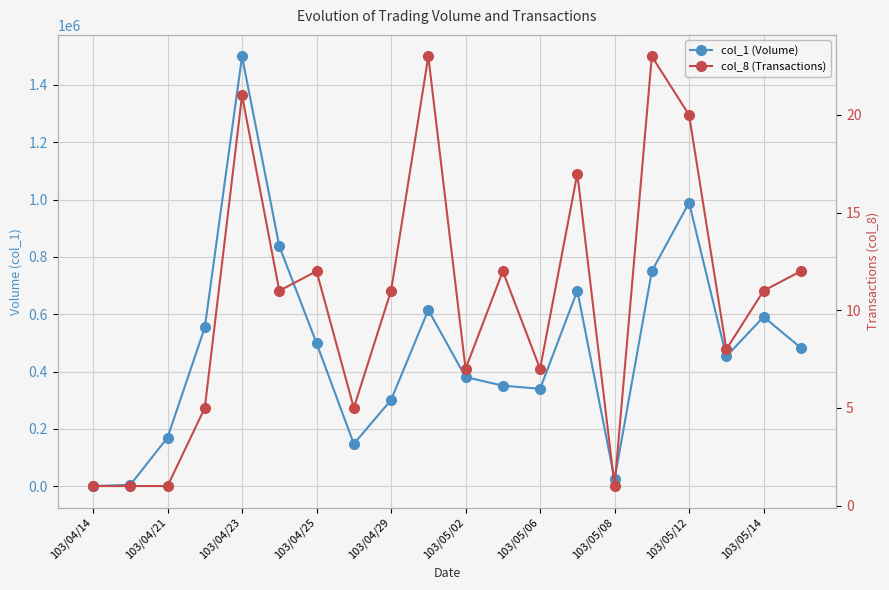

Rank the series at 103/05/08 from highest to lowest value.

col_1 (Volume), col_8 (Transactions)